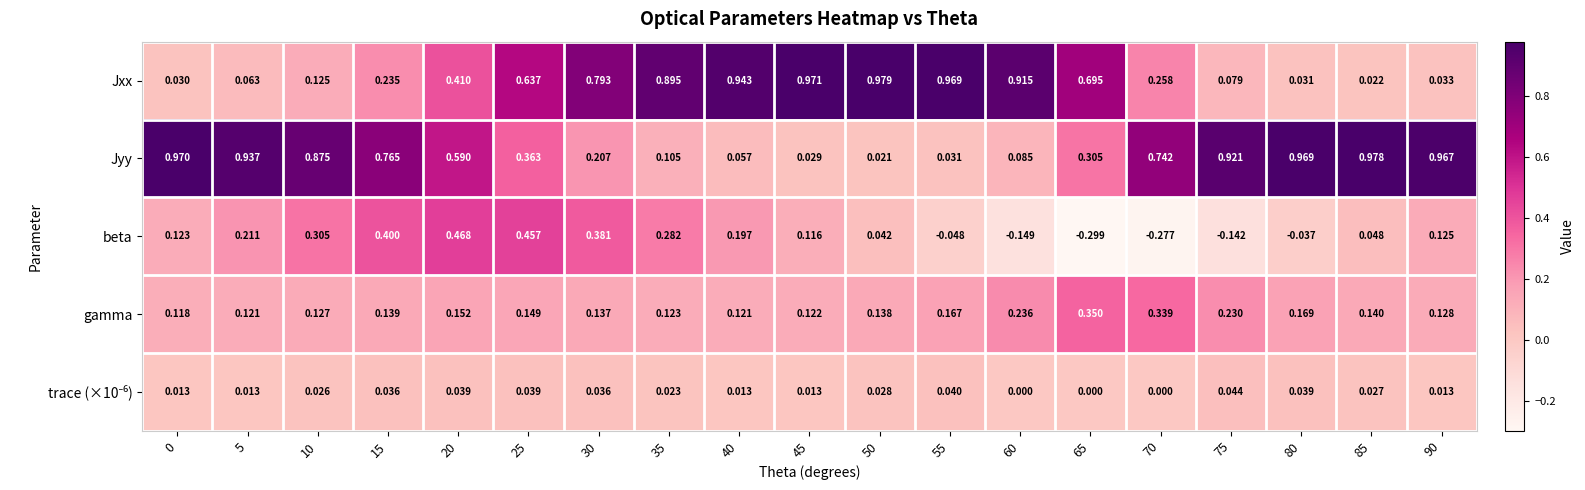

Which series has the largest total across all categories?

Jyy